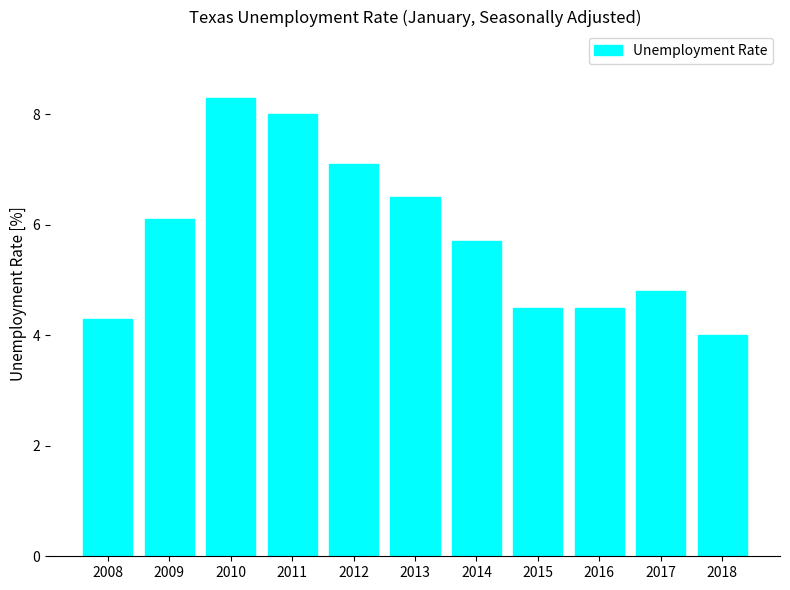

At which label does the data first exceed 5?

2009